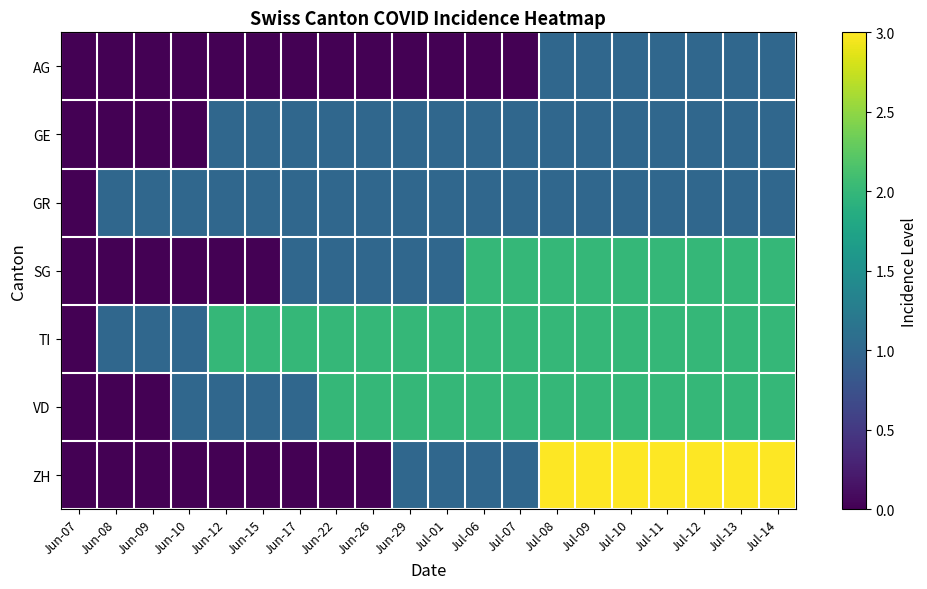

At Jun-26, list the series in order from largest to smallest.

TI, VD, GE, GR, SG, AG, ZH